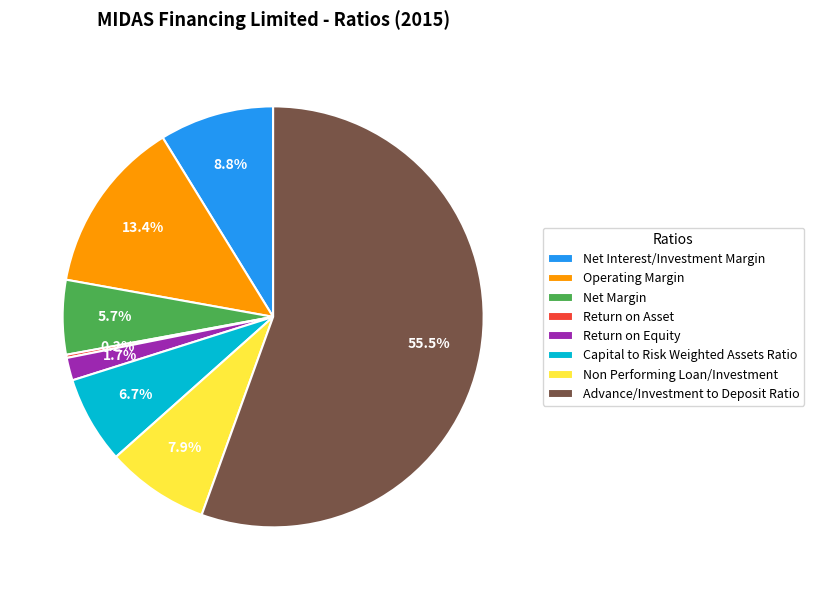

What is the majority slice?

Advance/Investment to Deposit Ratio